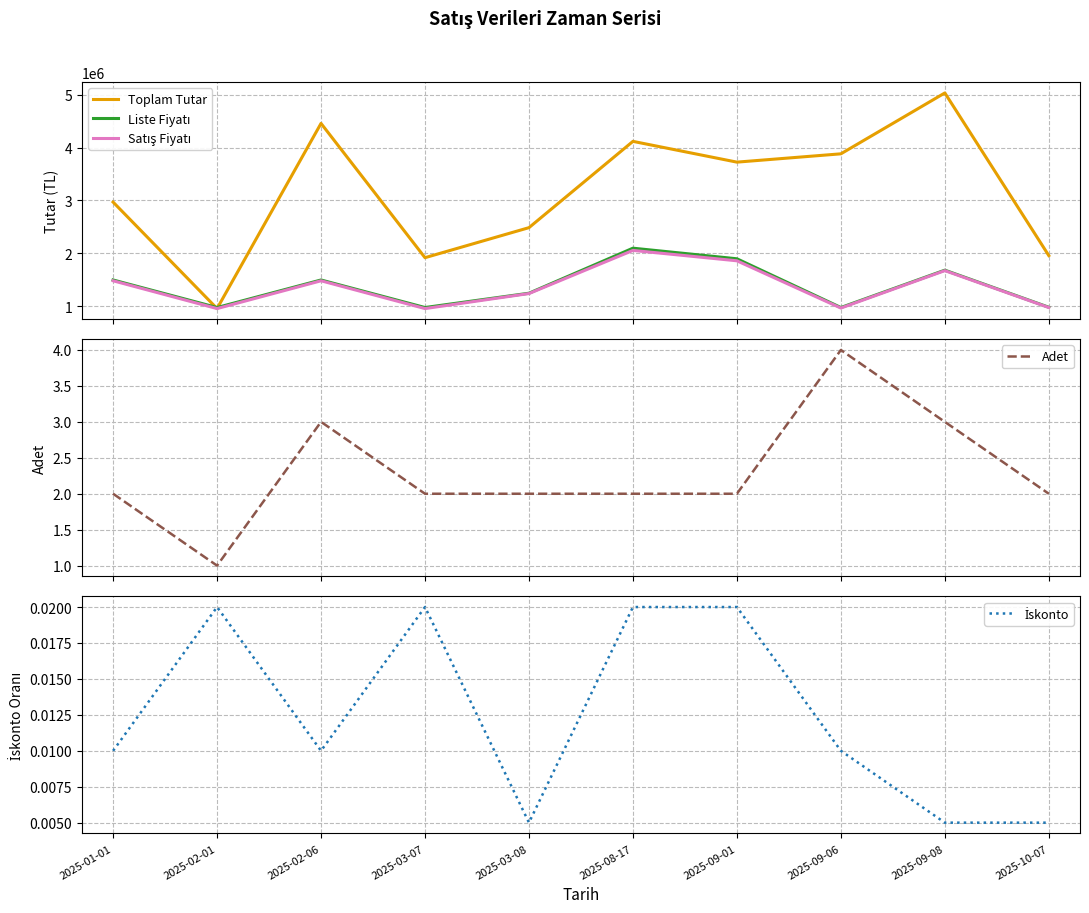

Count the number of data series in this chart.

5